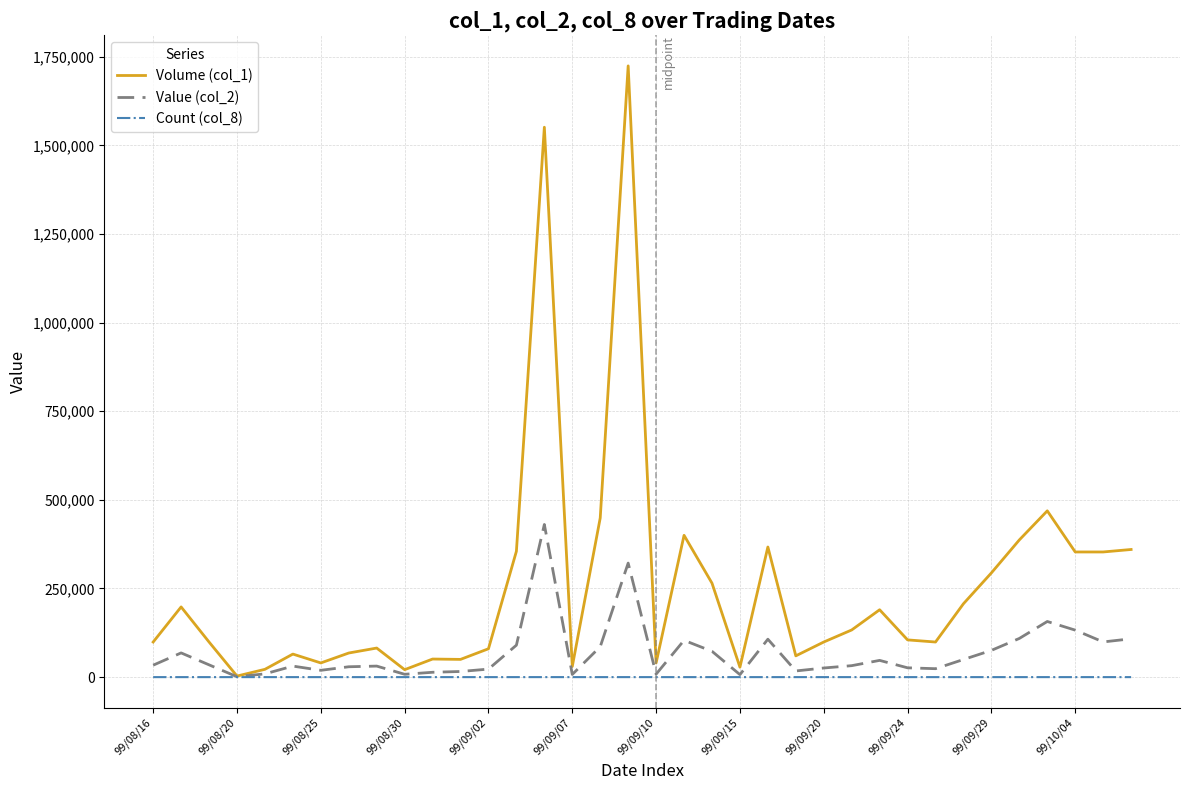

Which series has the largest total across all categories?

Volume (col_1)